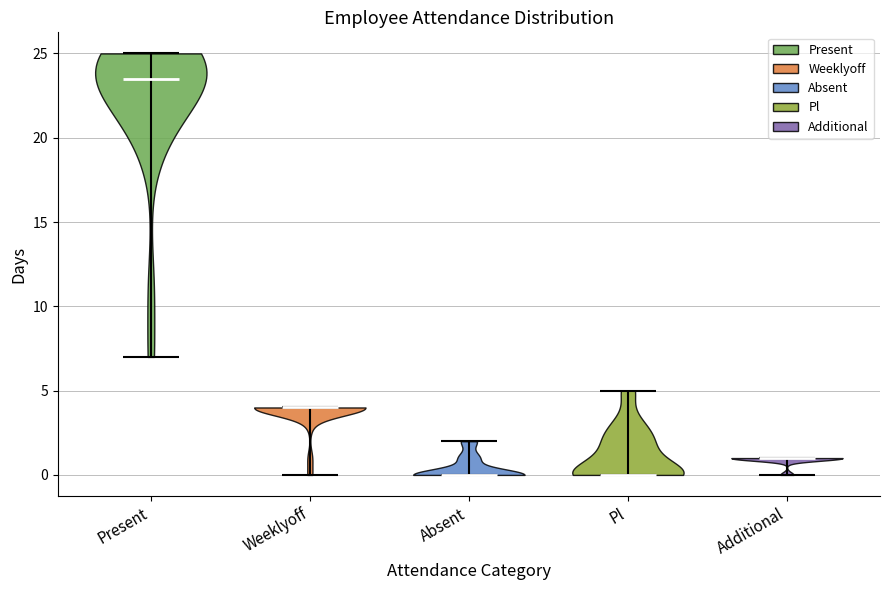

What is the highest point the violin for Additional reaches on the y-axis? The values are not printed on the chart, so give them approximately, as read against the axis.

1.0